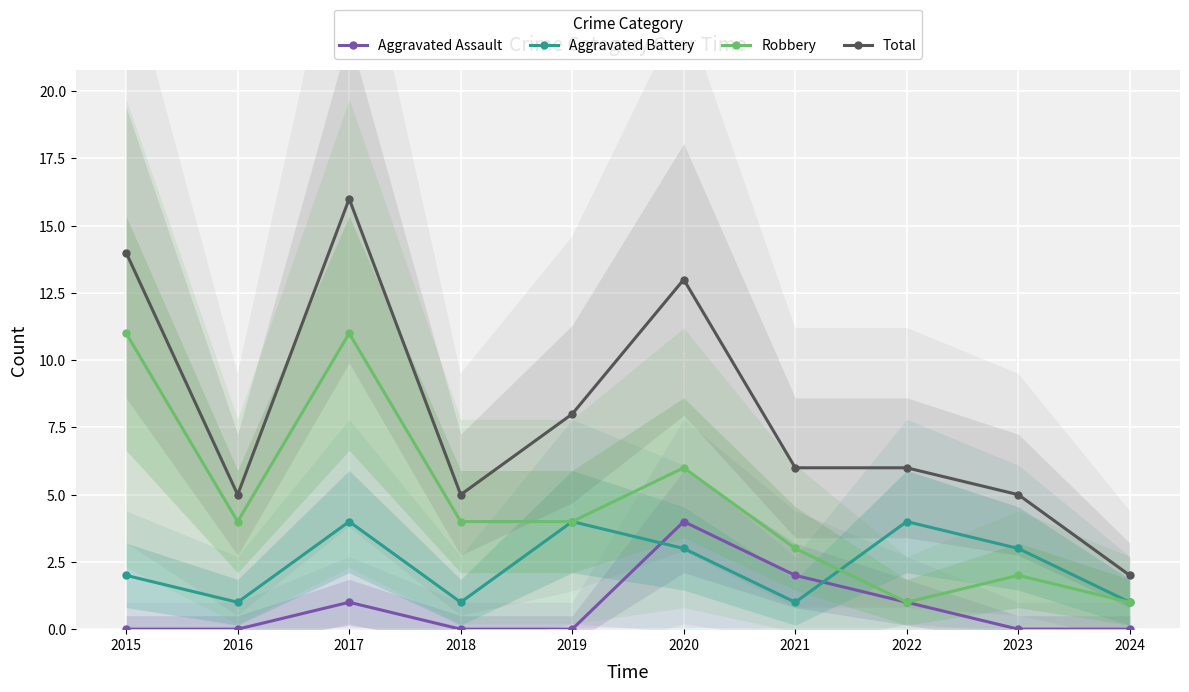

Which category has the highest value in the Total series?

2017